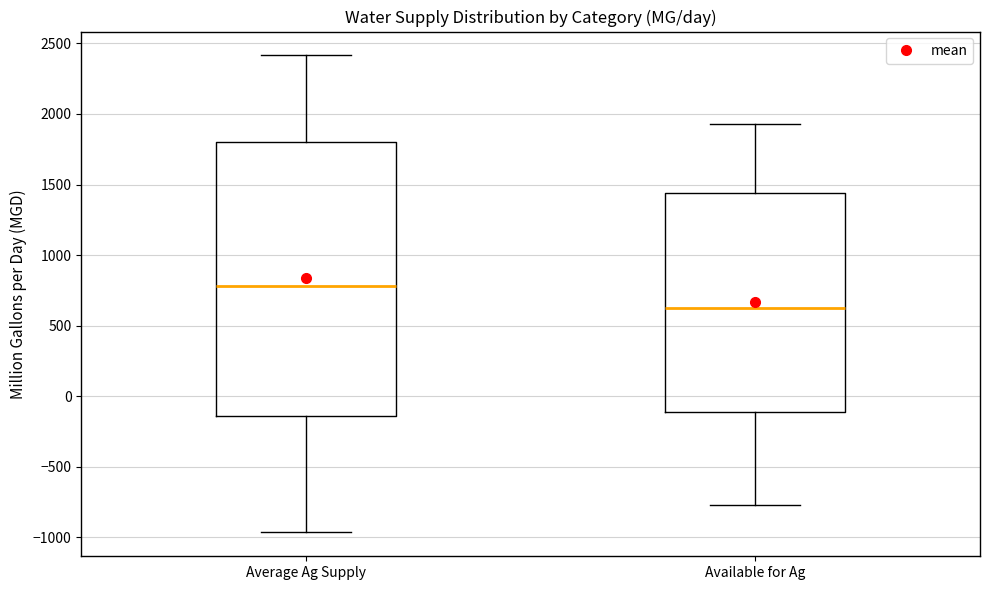

Reading left to right, transcribe this box plot: for each box, give where its median line is, the range the box spans, and where its two whiskers end, as read against the y-axis. The values are not printed on the chart, so give them approximately, as read against the axis.

Average Ag Supply: median 800, box -150 to 1800, whiskers -950 to 2400
Available for Ag: median 650, box -100 to 1450, whiskers -750 to 1950